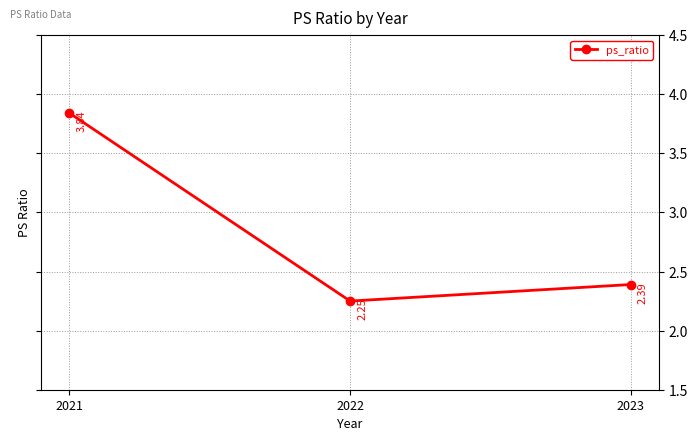

What is the average value?

2.8